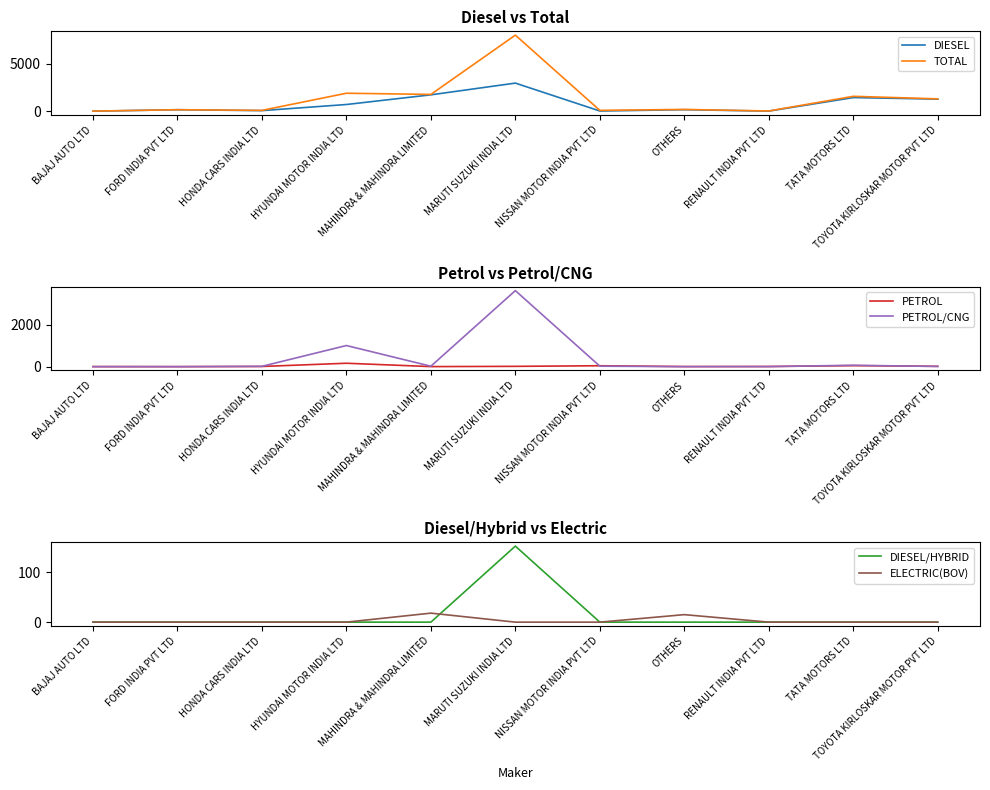

What position from the right is RENAULT INDIA PVT LTD?

3